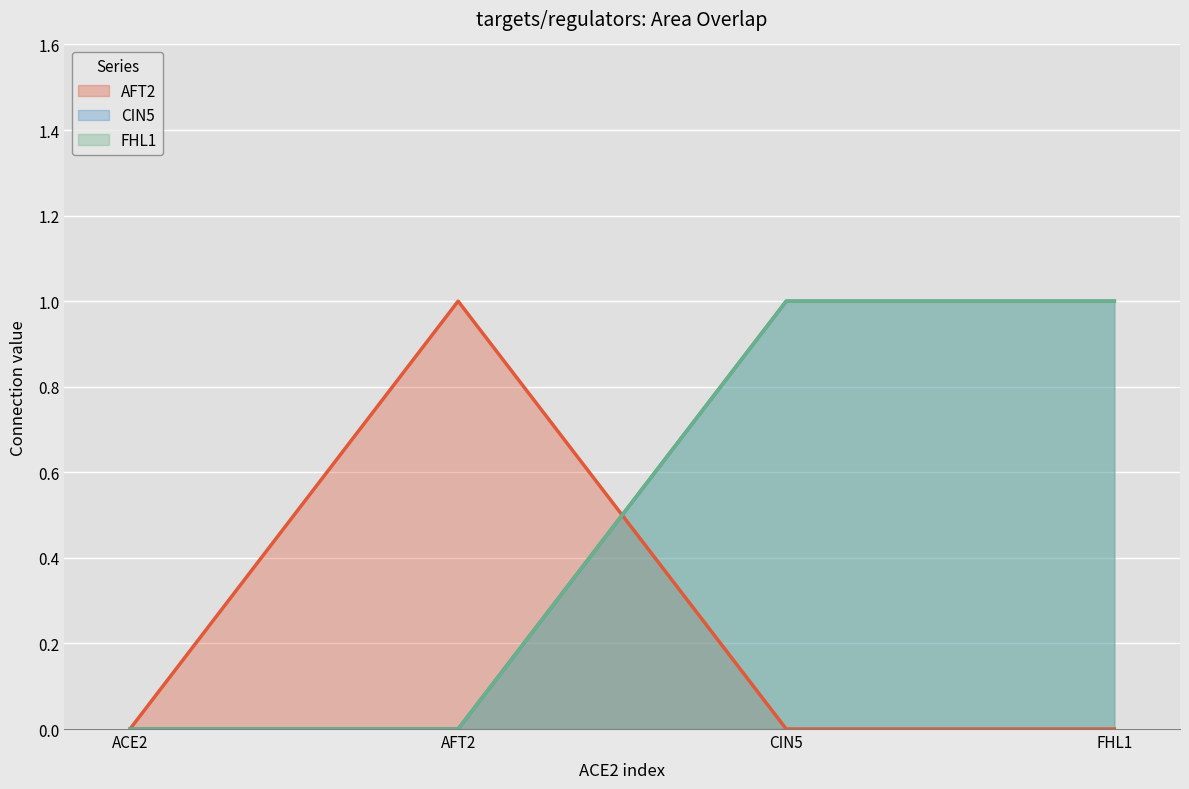

What are all the series names shown in the legend?

AFT2, CIN5, FHL1